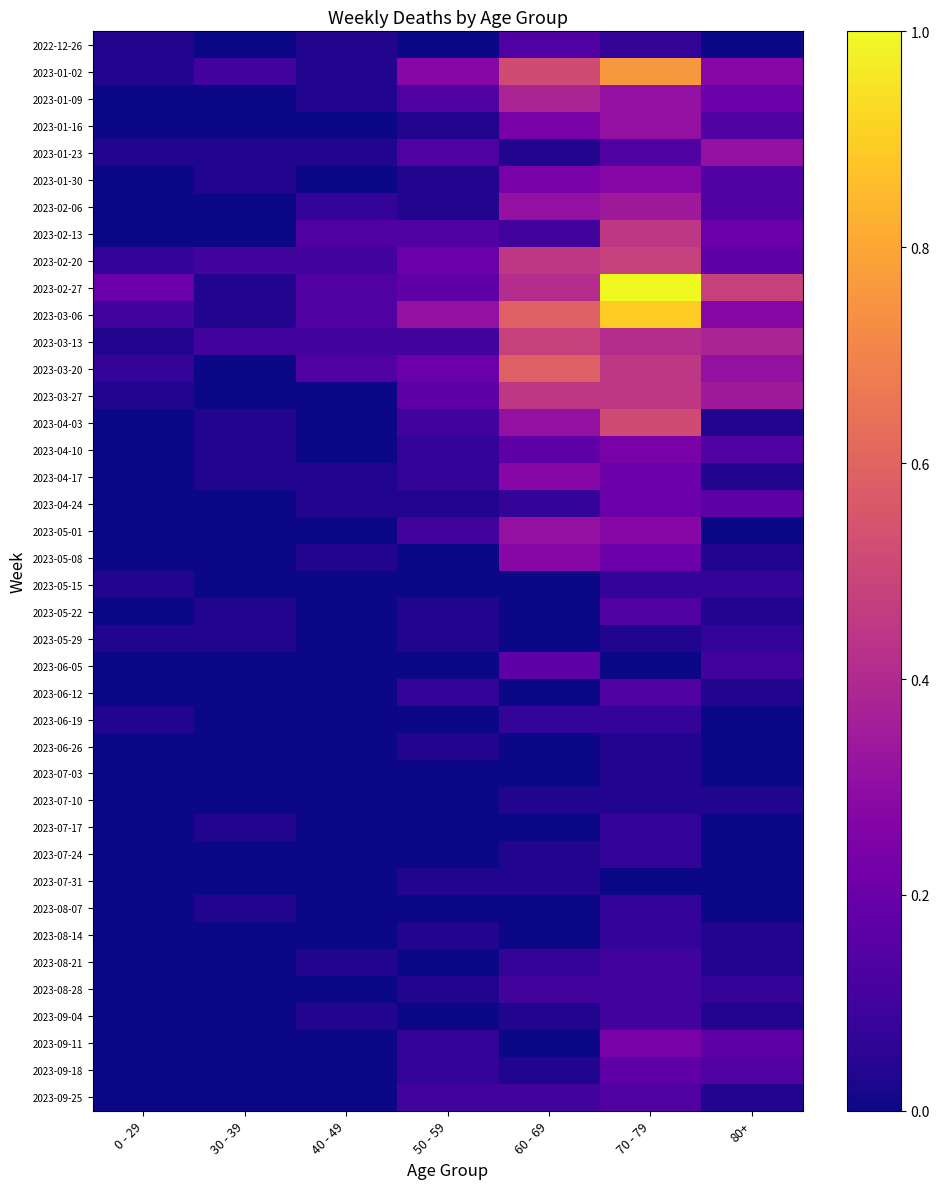

List the series in order of their peak value, highest first.

2023-02-27, 2023-03-06, 2023-01-02, 2023-03-20, 2023-04-03, 2023-02-20, 2023-03-13, 2023-02-13, 2023-03-27, 2023-01-09, 2023-02-06, 2023-01-16, 2023-01-23, 2023-05-01, 2023-01-30, 2023-04-17, 2023-05-08, 2023-04-10, 2023-09-11, 2023-04-24, 2023-06-05, 2023-09-18, 2022-12-26, 2023-05-22, 2023-06-12, 2023-09-25, 2023-08-21, 2023-08-28, 2023-09-04, 2023-05-15, 2023-05-29, 2023-06-19, 2023-07-17, 2023-07-24, 2023-08-07, 2023-08-14, 2023-06-26, 2023-07-03, 2023-07-10, 2023-07-31